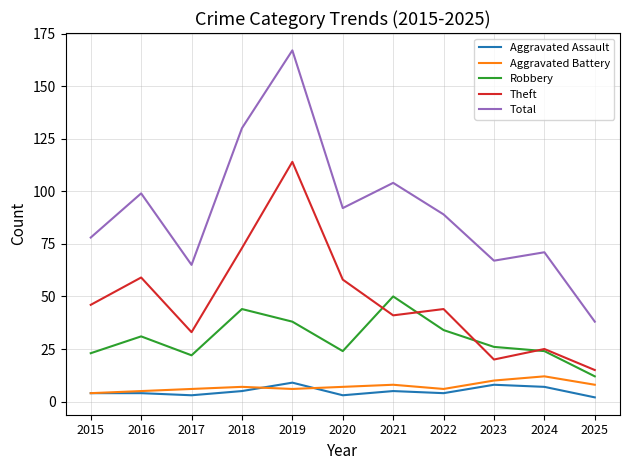

How many series are shown in this chart?

5